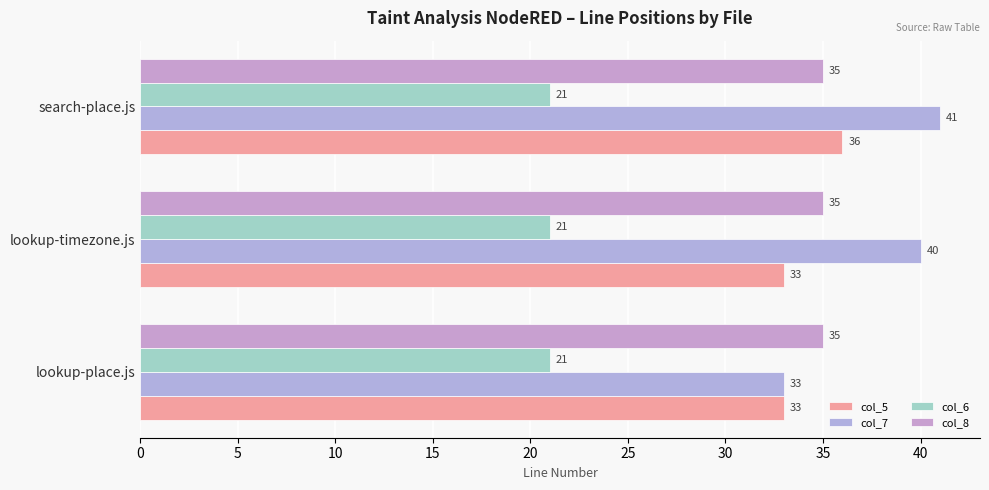

What is the value of the col_7 bar at the 1st from the left?

33.0